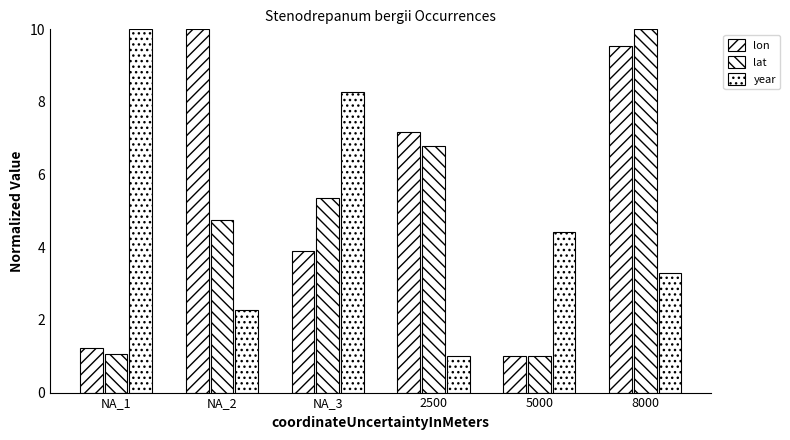

Is it true that lon equals 7.2 at 2500?

True